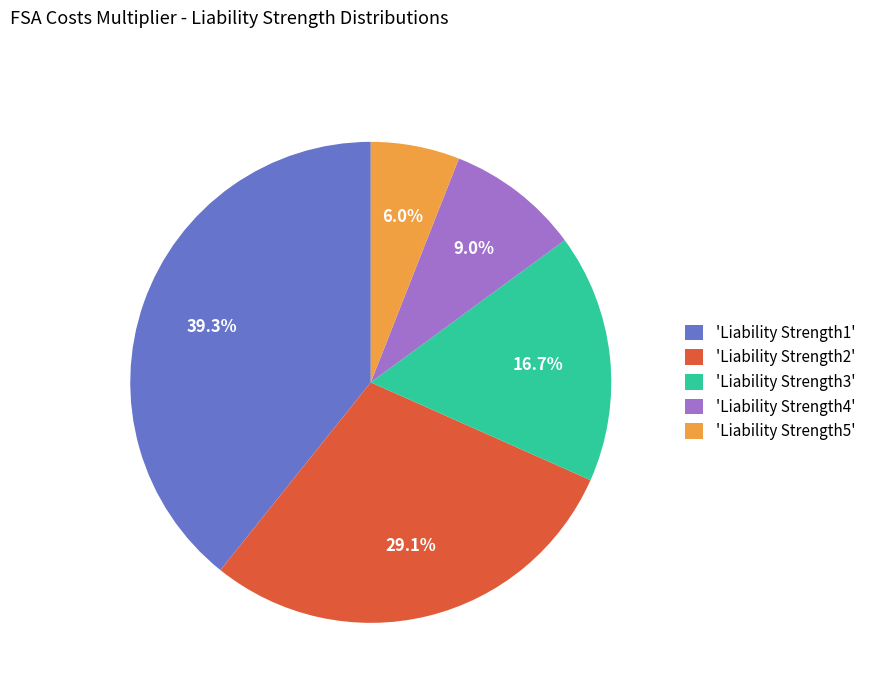

How many segments does this pie chart have?

5